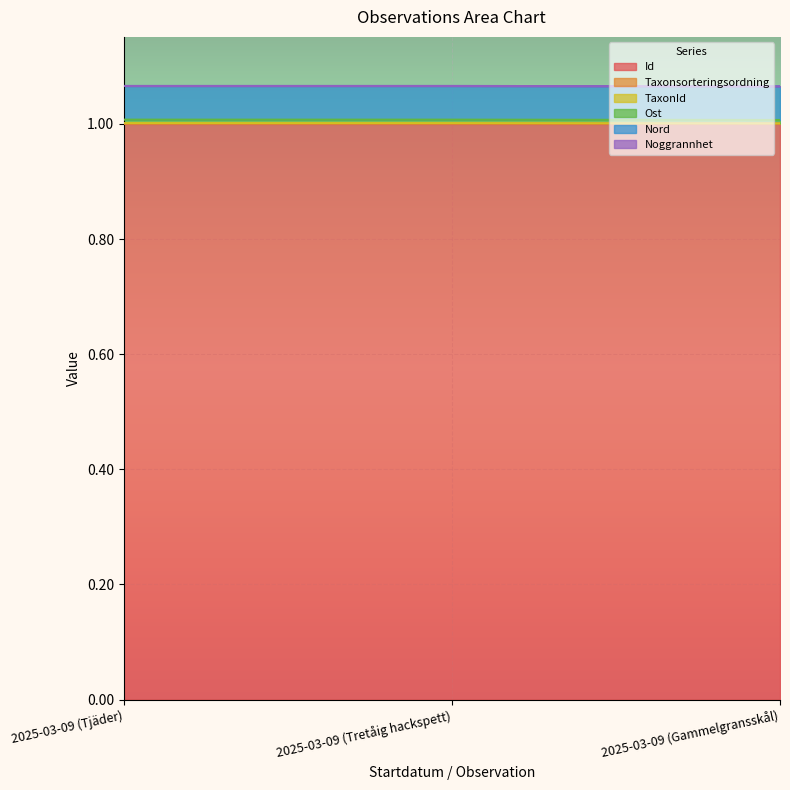

Is it true that Id equals 0.3 at 2025-03-09 (Tjäder)?

False